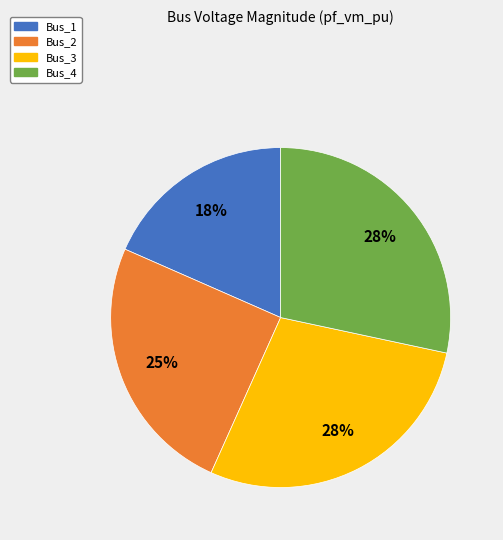

Is there a majority slice in this chart?

No